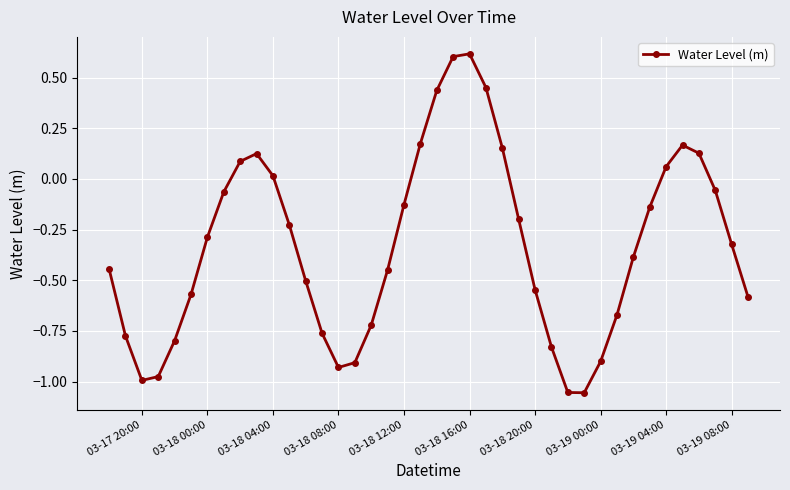

Does the chart have visible grid lines?

Yes